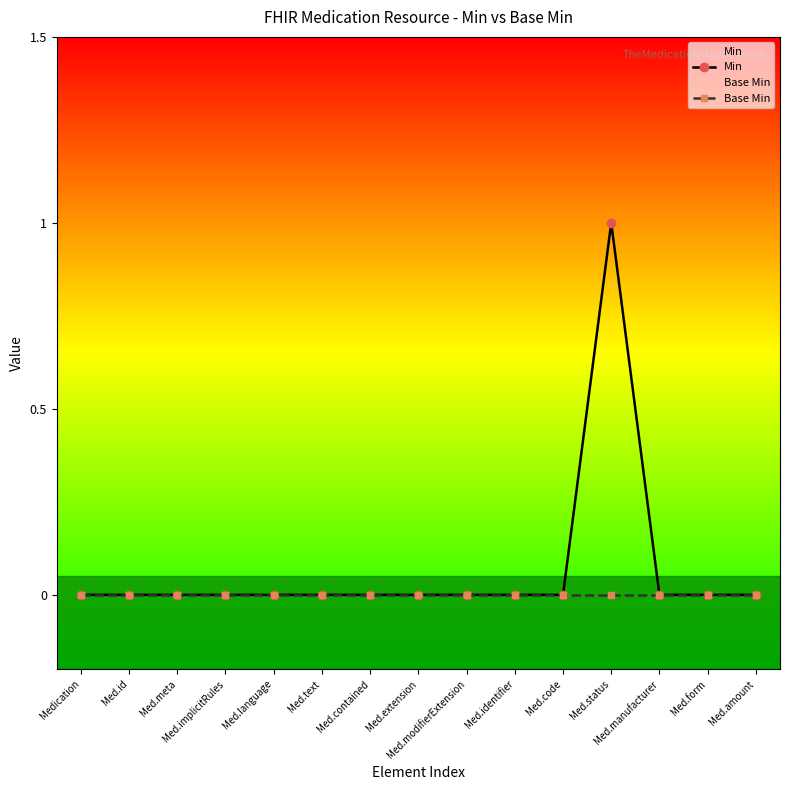

True or false: Min and Base Min intersect in this chart.

False